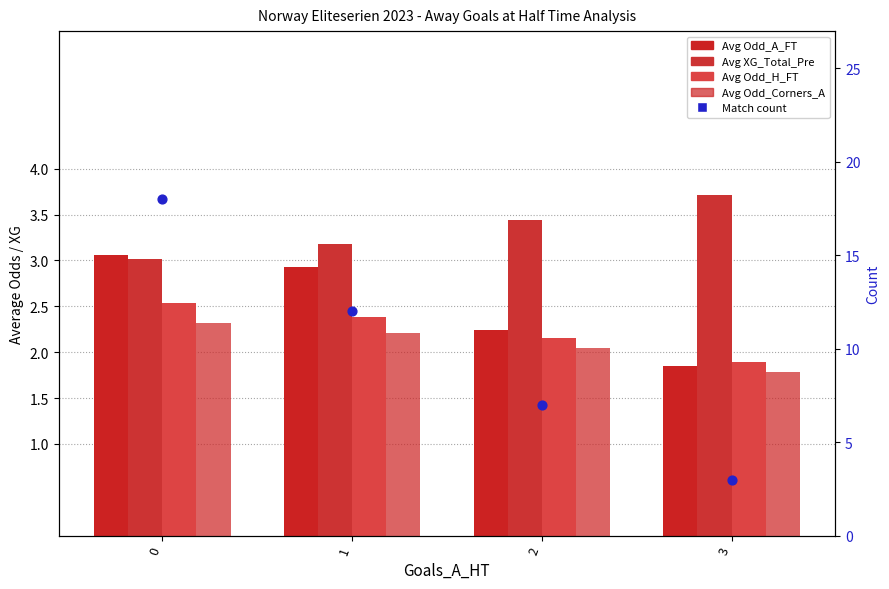

What are all the series names shown in the legend?

Avg Odd_A_FT, Avg XG_Total_Pre, Avg Odd_H_FT, Avg Odd_Corners_A, Count (match count)